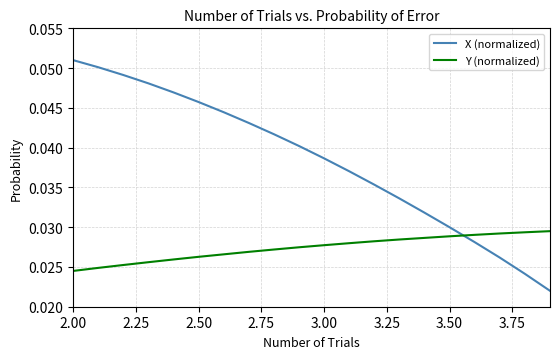

At how many categories does at least one series exceed 0?

20